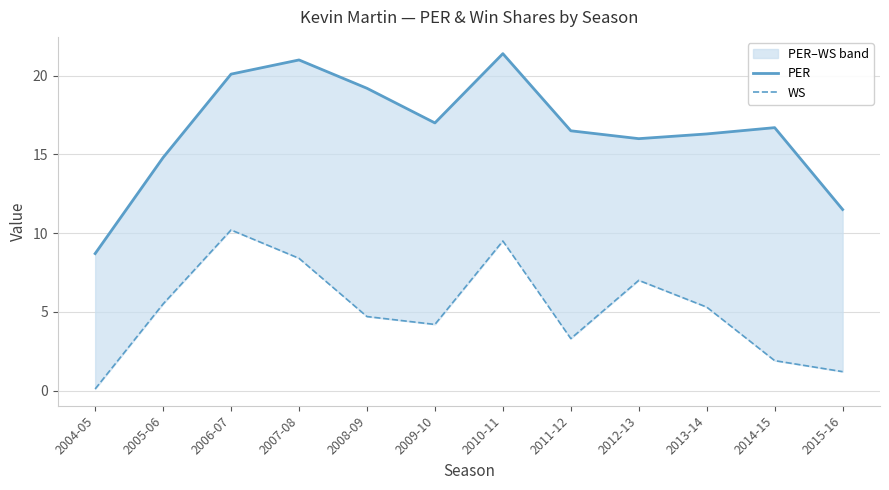

What position from the left is 2014-15?

11